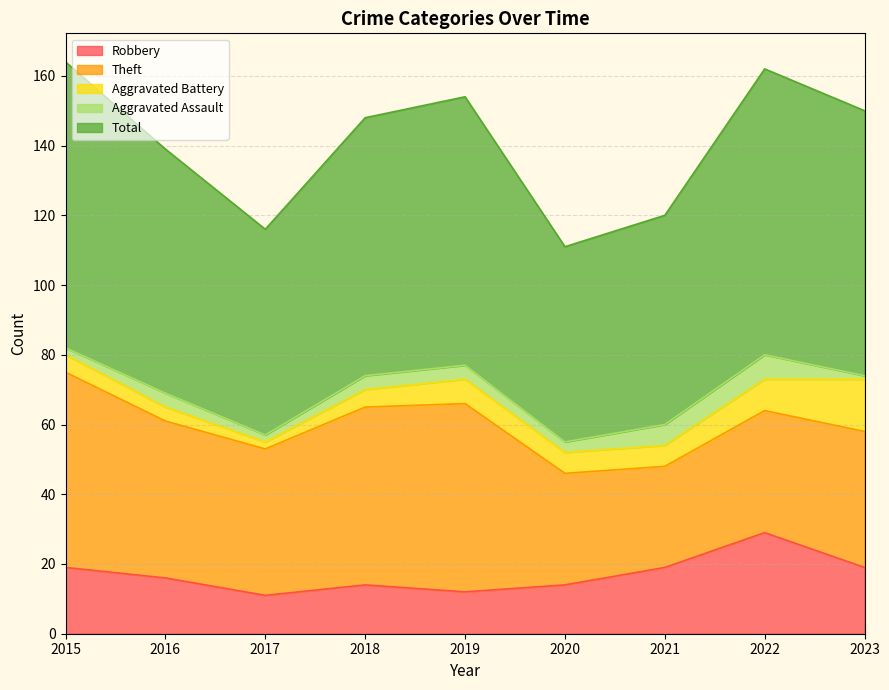

Reading right to left, extract all data points from this chart.

Robbery: 2023=19	2022=29	2021=19	2020=14	2019=12	2018=14	2017=11	2016=16	2015=19
Theft: 2023=39	2022=35	2021=29	2020=32	2019=54	2018=51	2017=42	2016=45	2015=56
Aggravated Battery: 2023=15	2022=9	2021=6	2020=6	2019=7	2018=5	2017=2	2016=4	2015=5
Aggravated Assault: 2023=1	2022=7	2021=6	2020=3	2019=4	2018=4	2017=2	2016=4	2015=2
Total: 2023=76	2022=82	2021=60	2020=56	2019=77	2018=74	2017=59	2016=70	2015=82